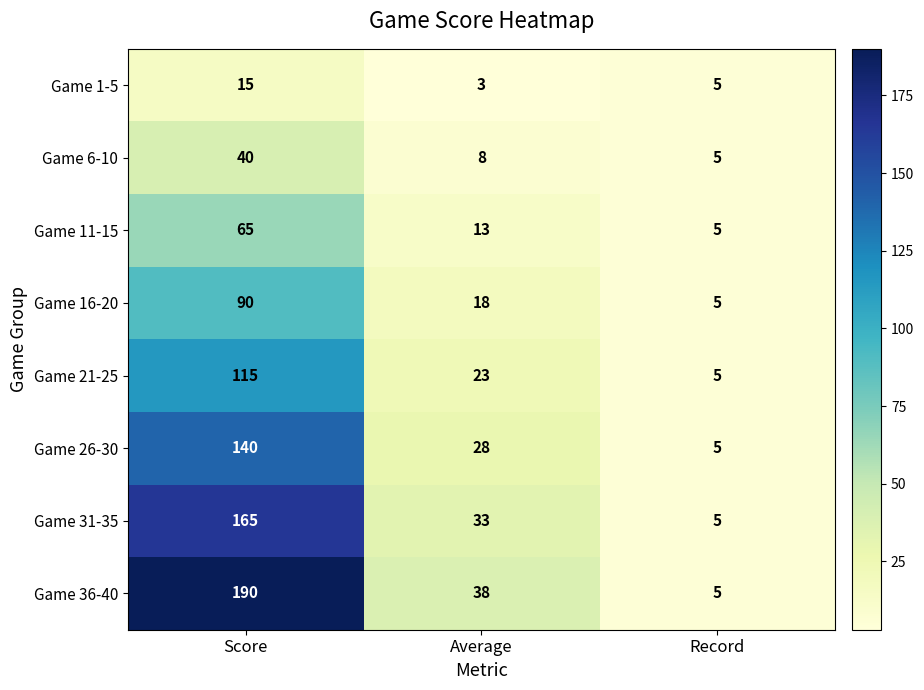

At which category is the sum across all series the highest?

Score